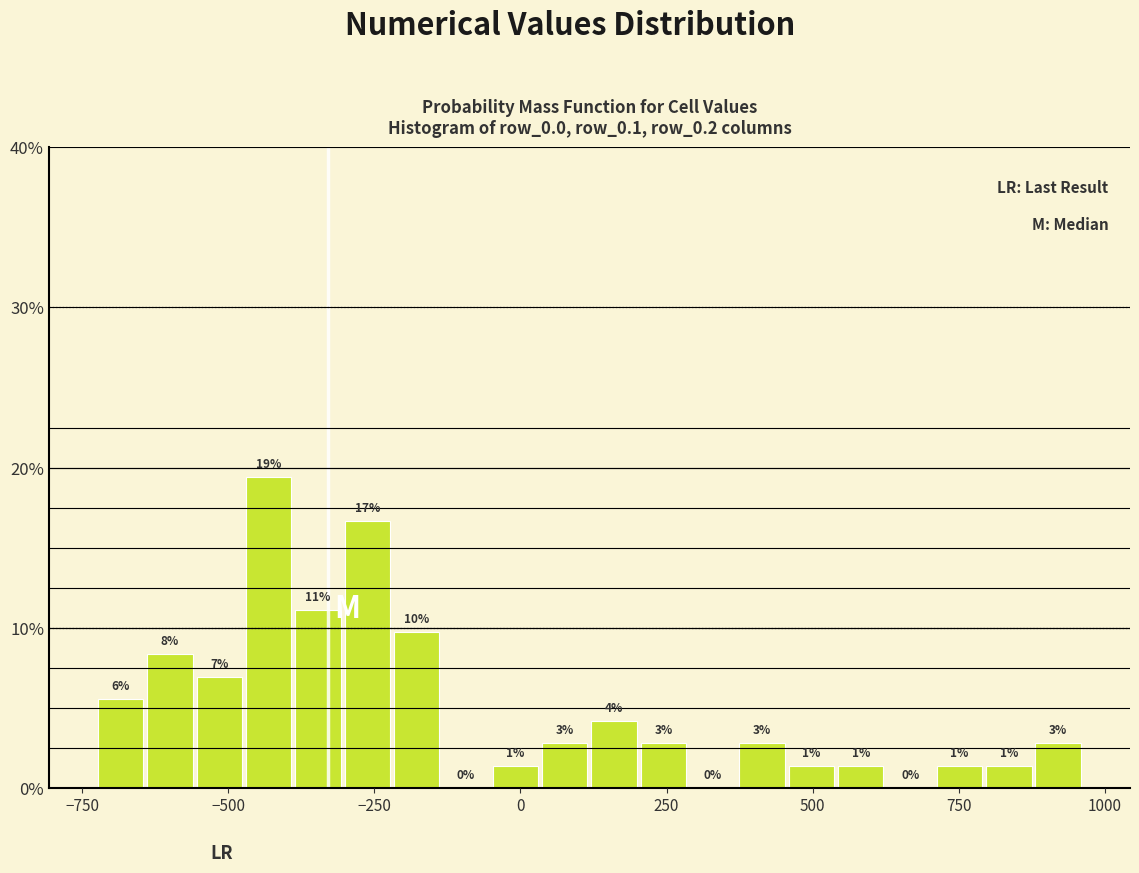

Read against the x-axis, roughly where is the centre of the tallest bar?

-450